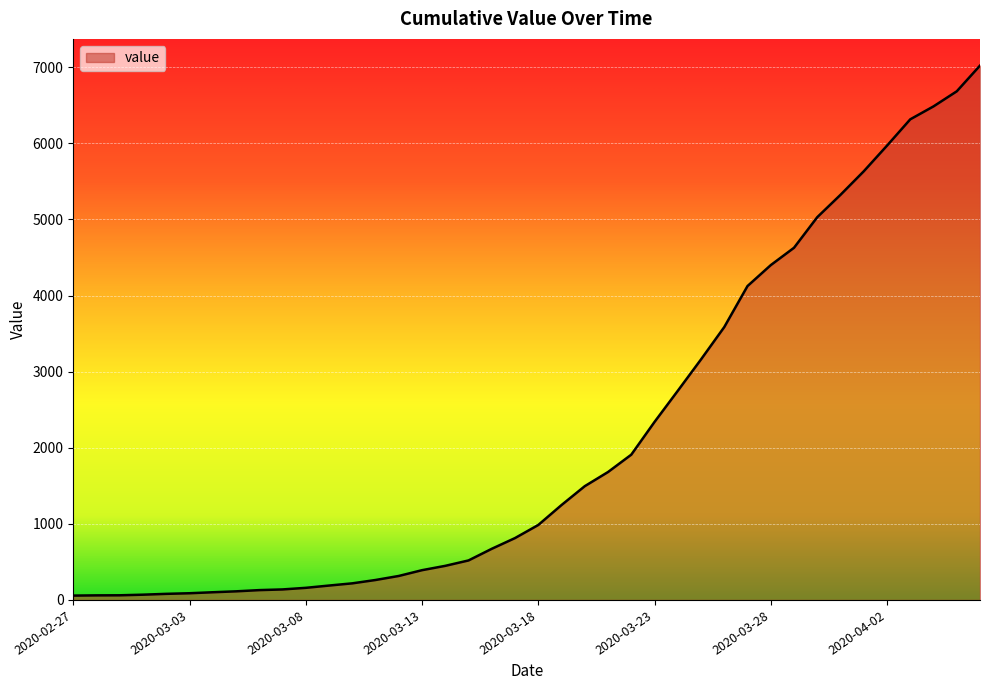

What is the difference between the maximum and minimum values?

6965